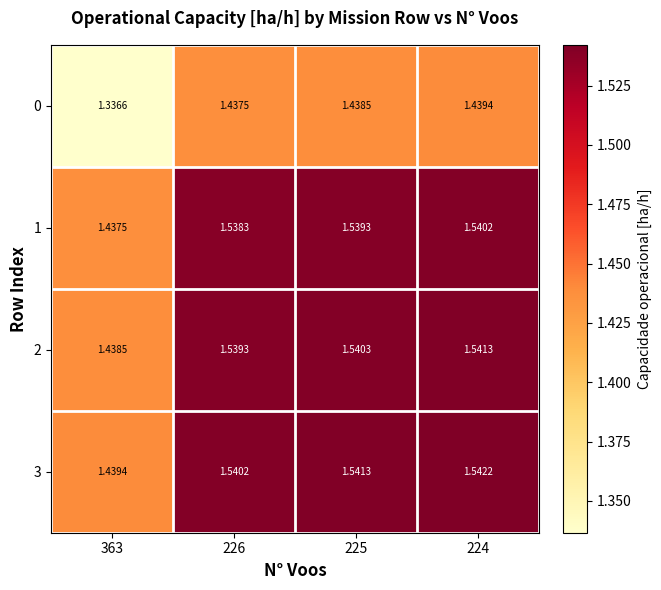

Is the value of 0 at 226 greater than the value of 2 at 225?

No